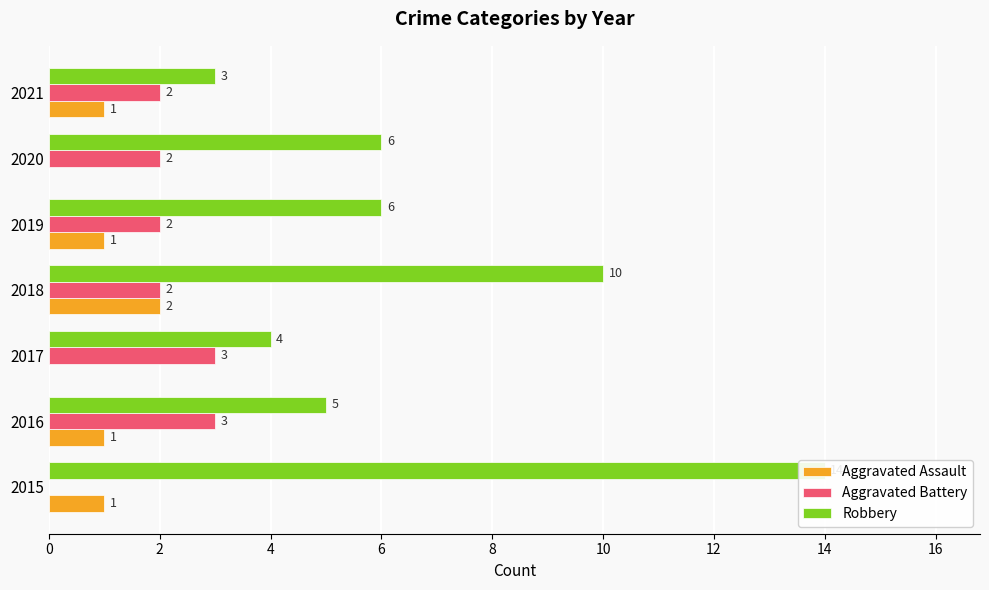

What is the total value across all series at 2020?

8